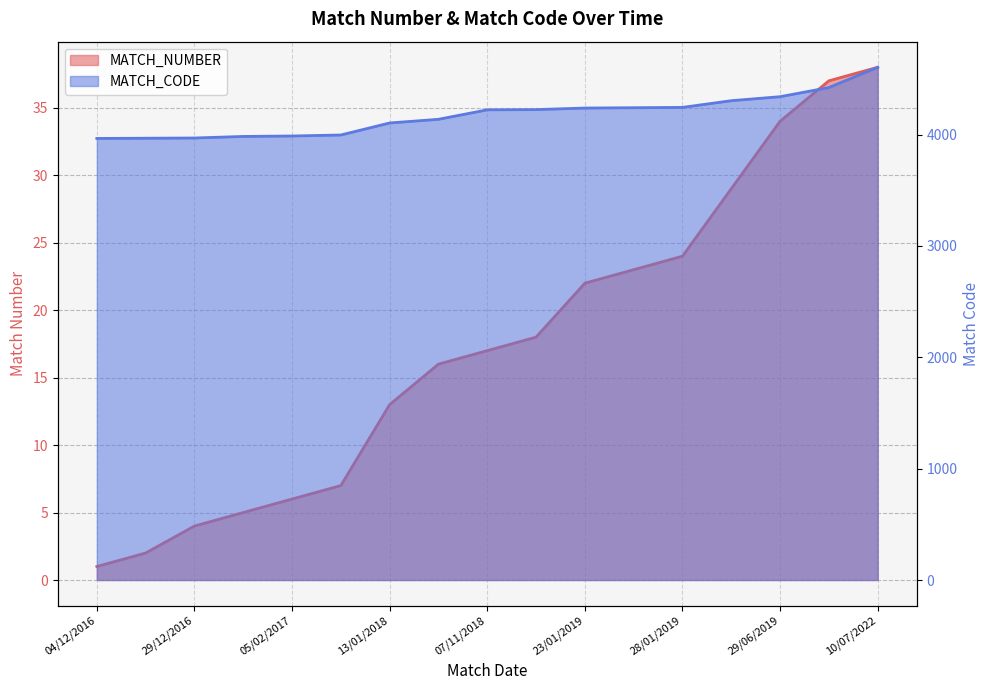

True or false: MATCH_NUMBER has more than 1 points higher than both neighbors.

False